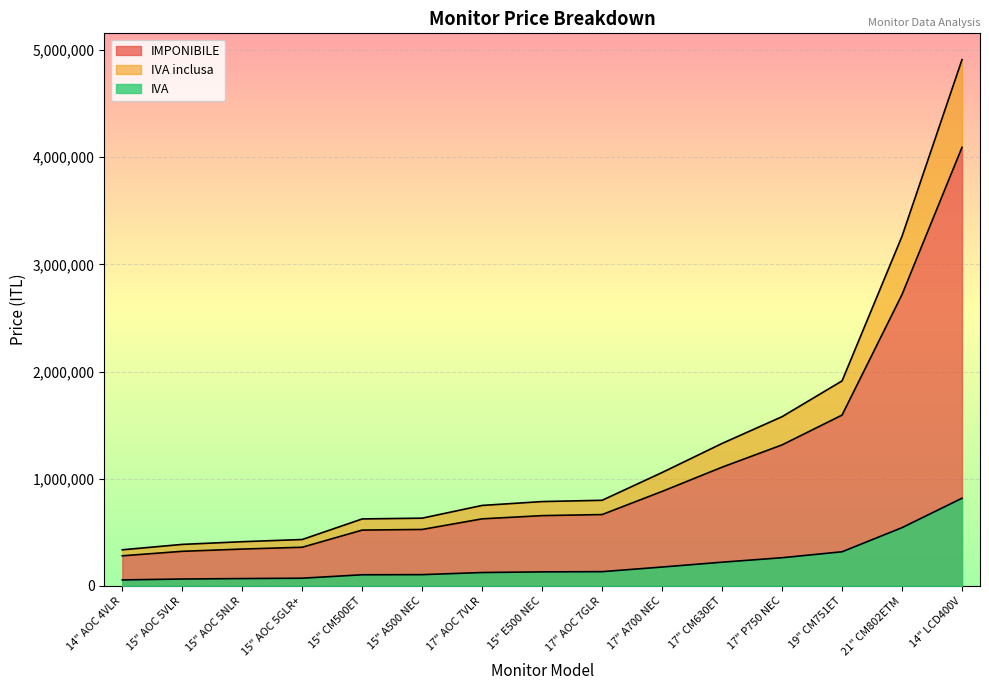

What is the lowest value of the IMPONIBILE series?

281000